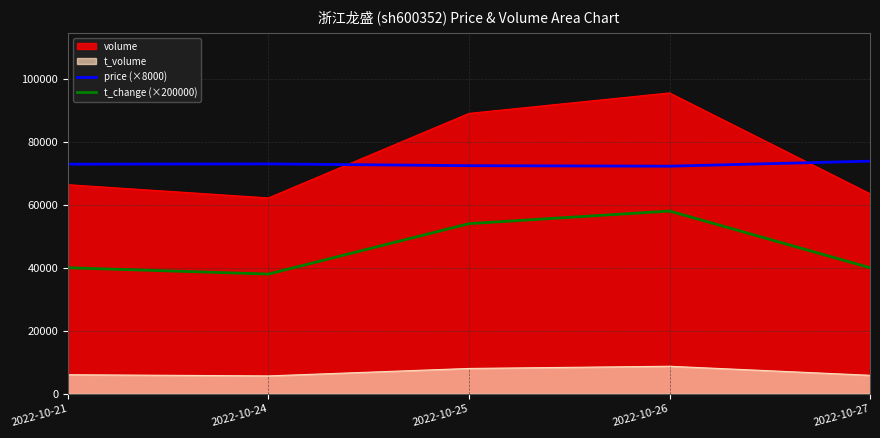

Which series has the largest total across all categories?

volume